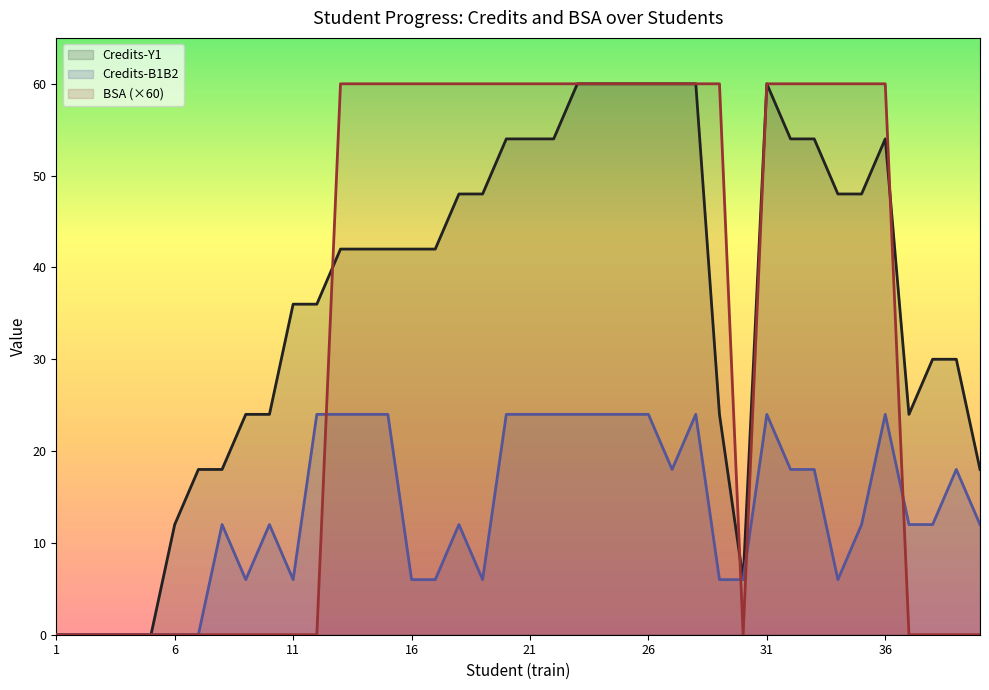

Where does the Credits-B1B2 series first go above 12?

12